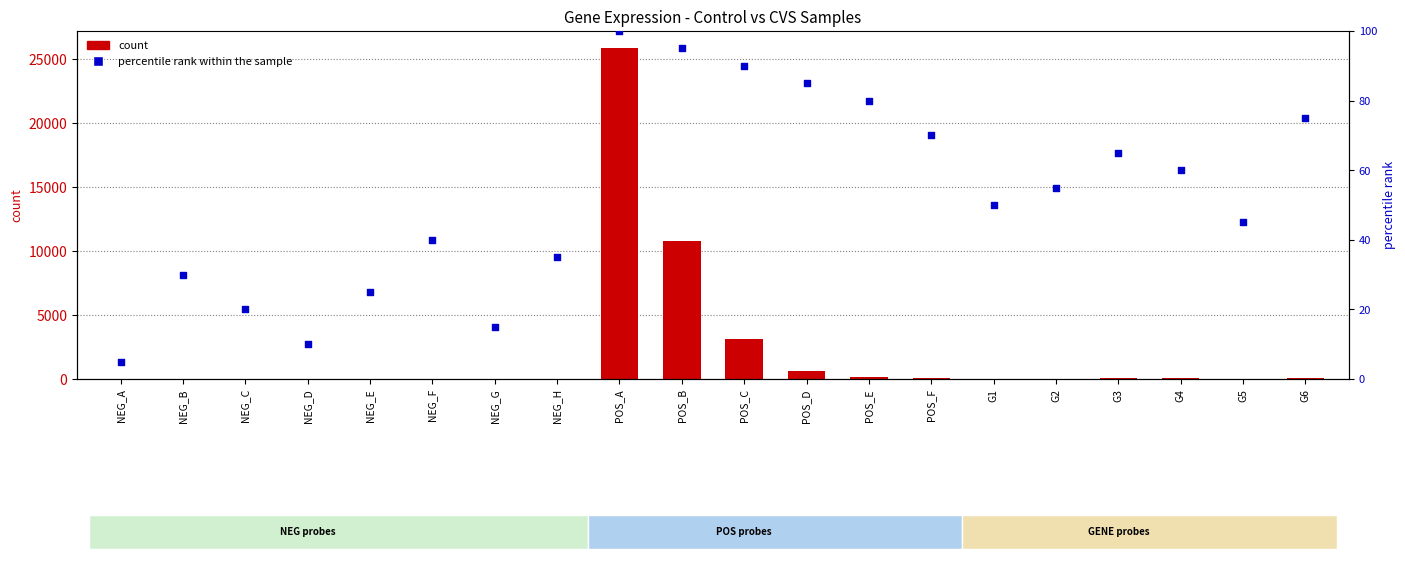

What are all the series names shown in the legend?

count, percentile rank within the sample